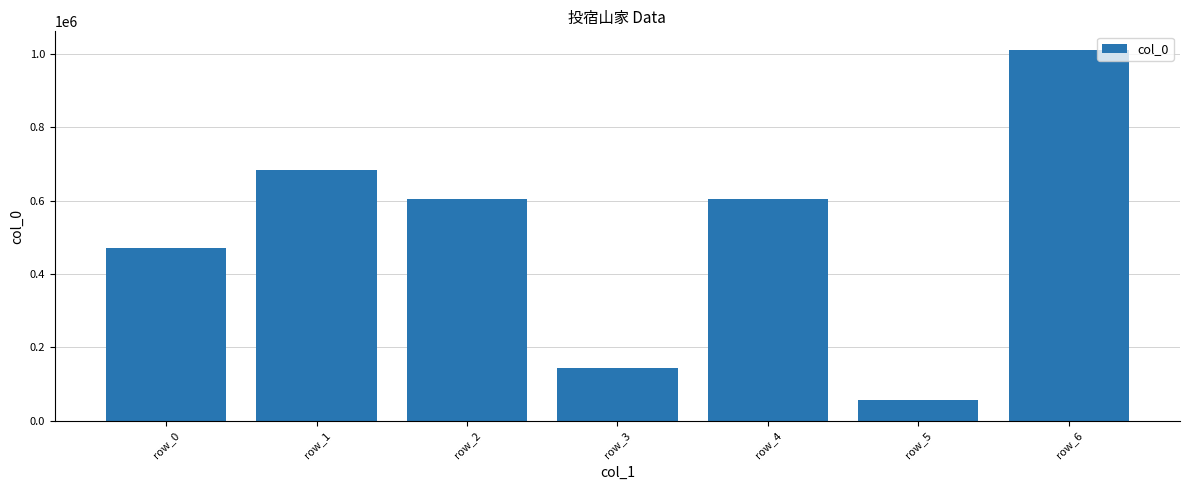

What is the sum of the values at row_6 and row_4?

1613718